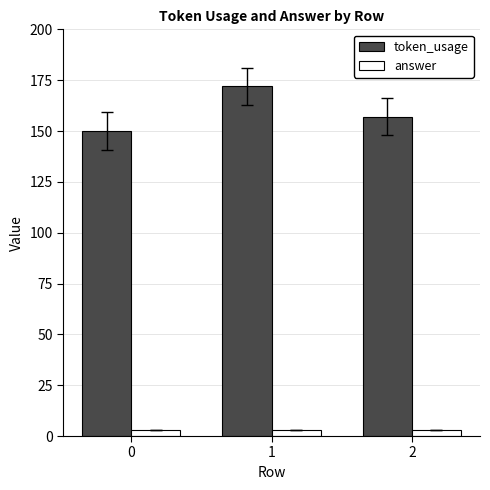

At which label does token_usage reach its peak?

1